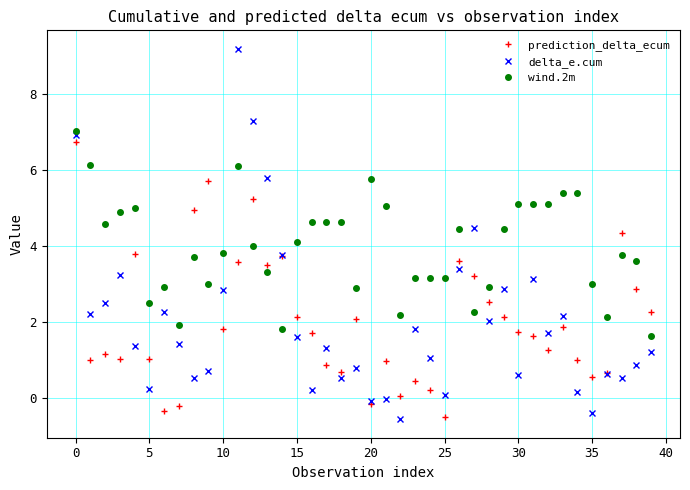

Which series has the largest range (max minus min)?

delta_e.cum